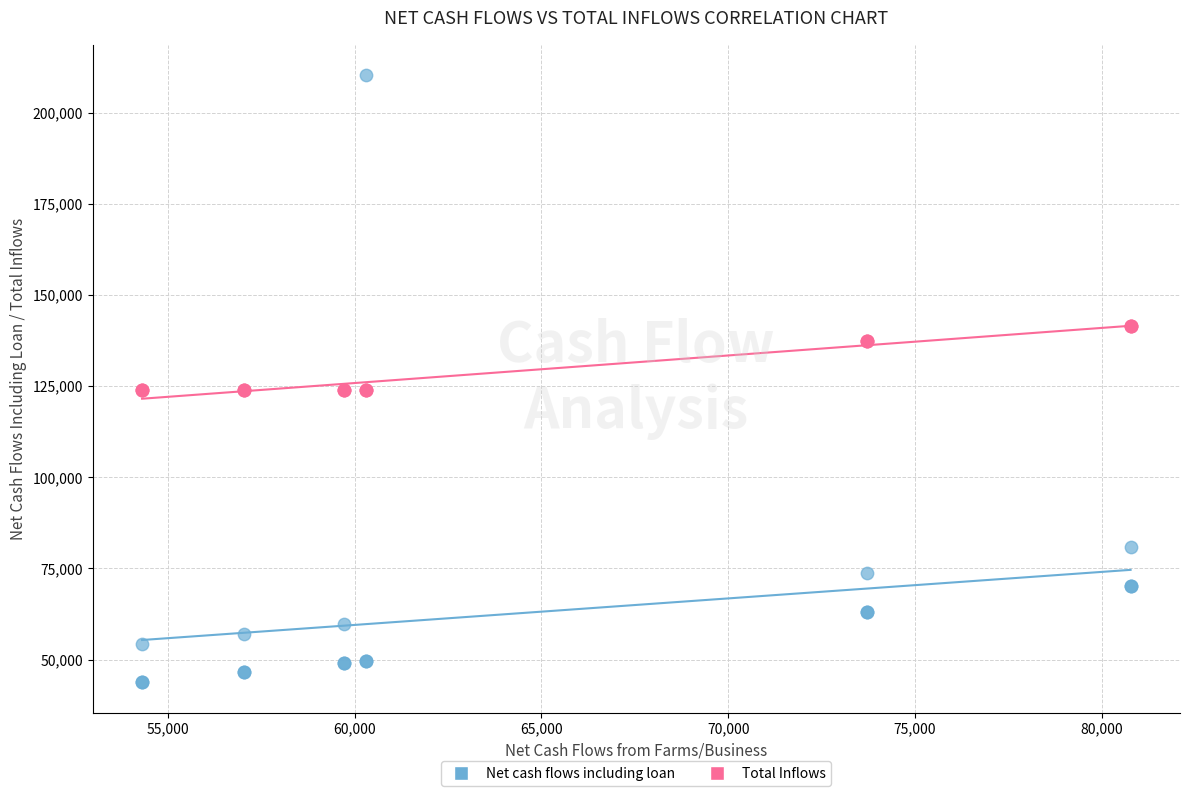

Which series has the widest spread of Y values?

Net cash flows including loan